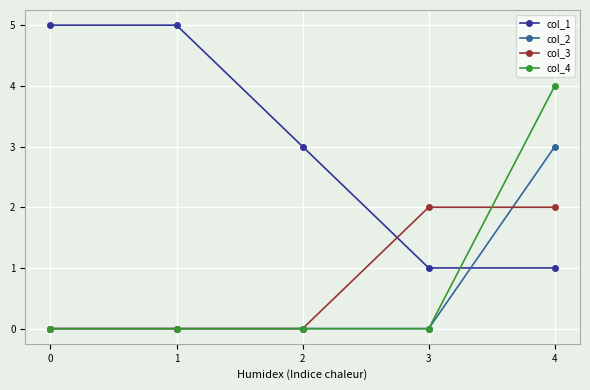

Reading left to right, list all the values displayed in this chart.

col_1: 5	5	3	1	1
col_2: 0	0	0	0	3
col_3: 0	0	0	2	2
col_4: 0	0	0	0	4